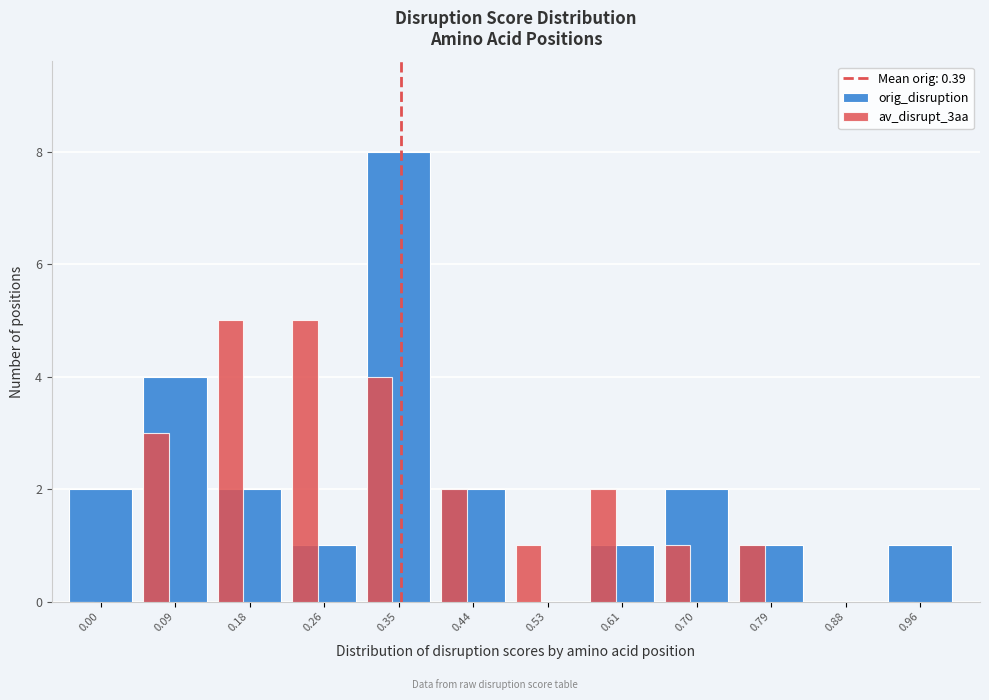

True or false: orig_disruption has a value of 0 at 0.88.

True